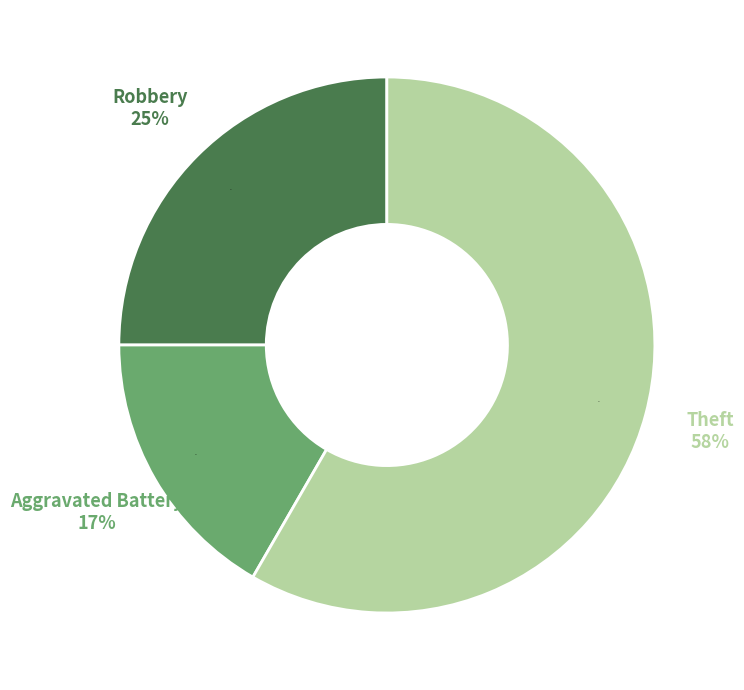

Is the sum of Other and Aggravated Battery greater than half?

No